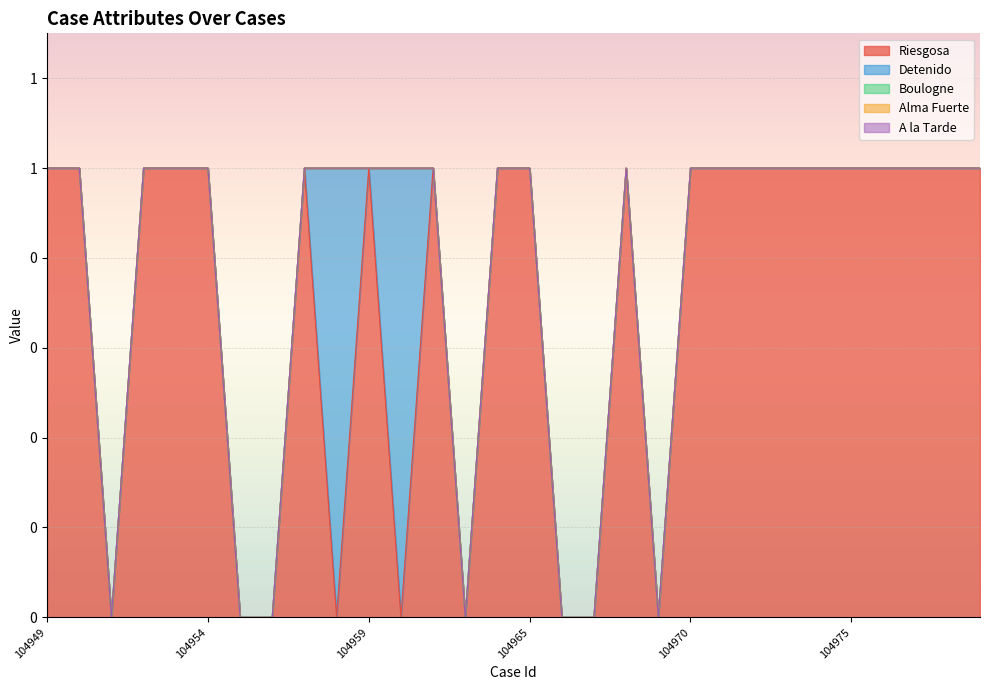

At which label does Alma Fuerte reach its peak?

104949